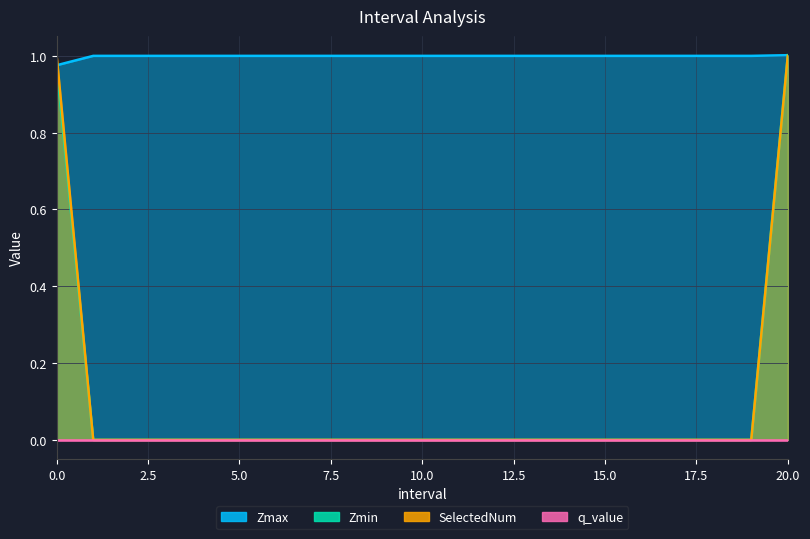

How many data points in Zmin are above 0?

2